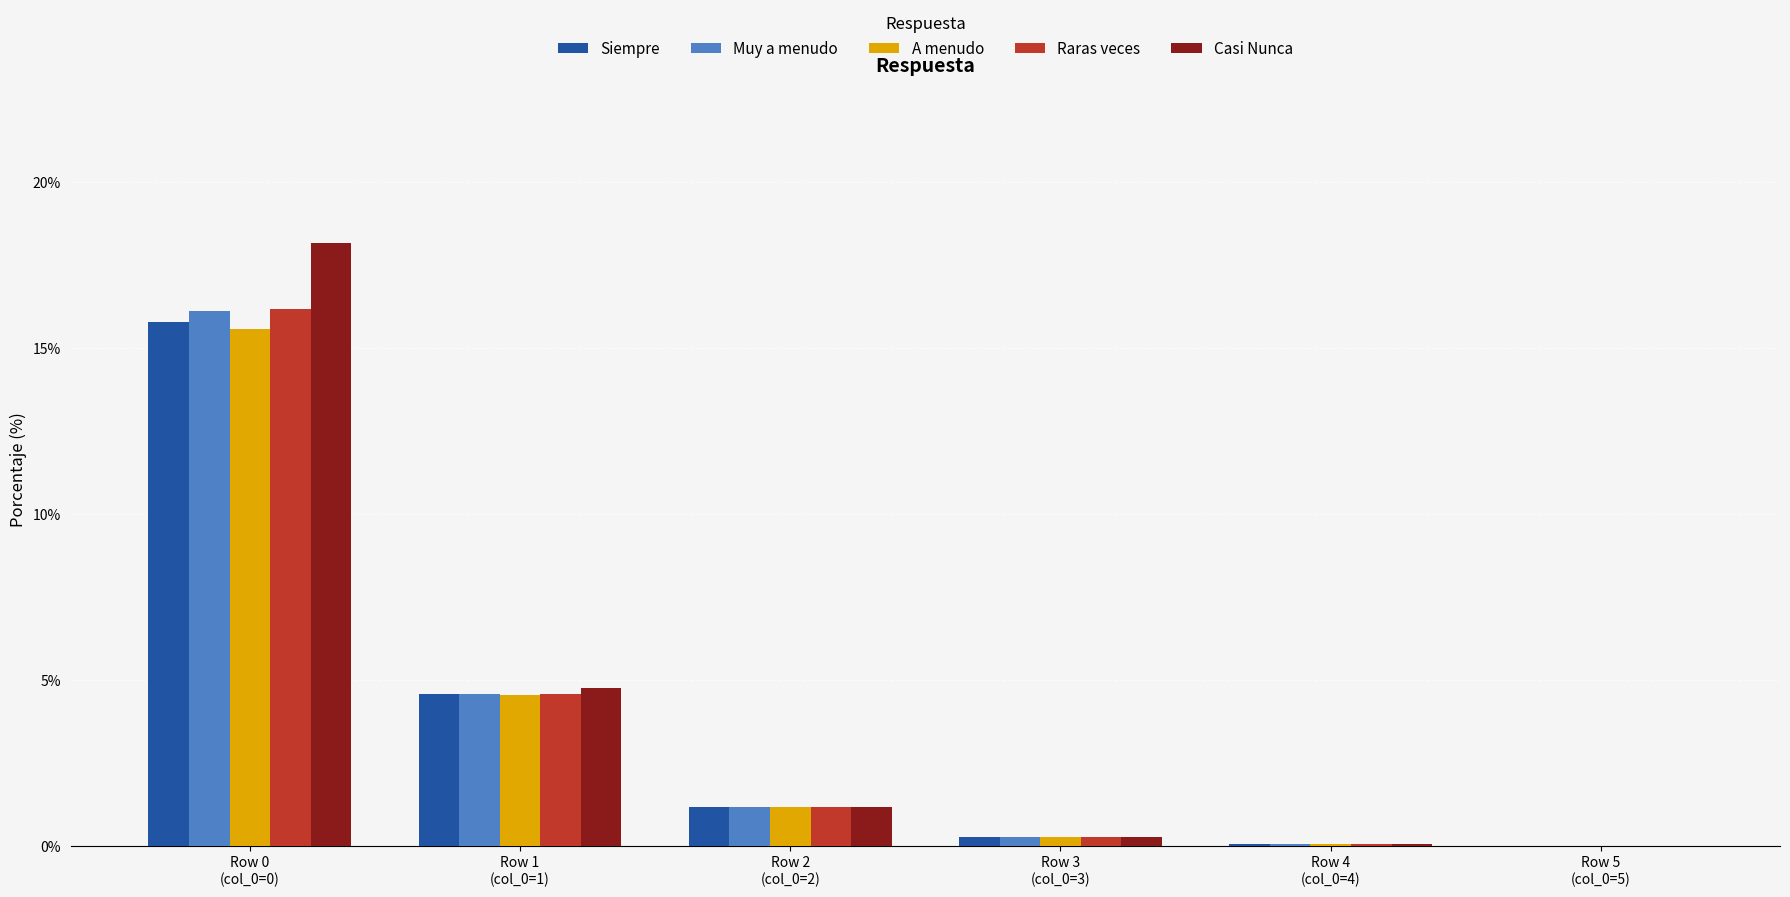

Which series changed the most between Row 0
(col_0=0) and Row 3
(col_0=3)?

Casi Nunca